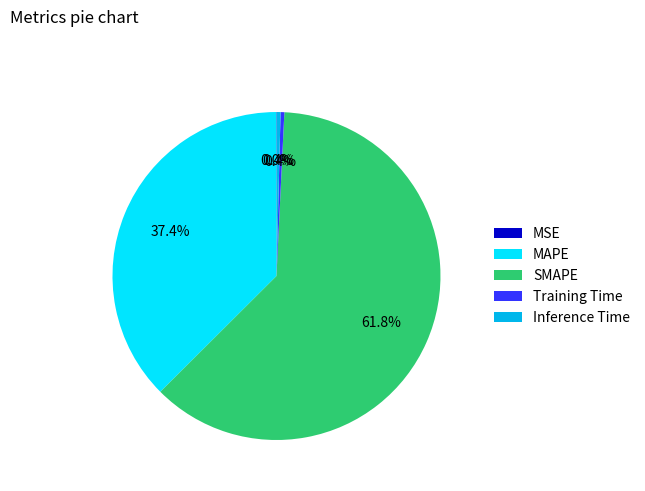

To the nearest percent, what percentage of the pie is SMAPE?

62%